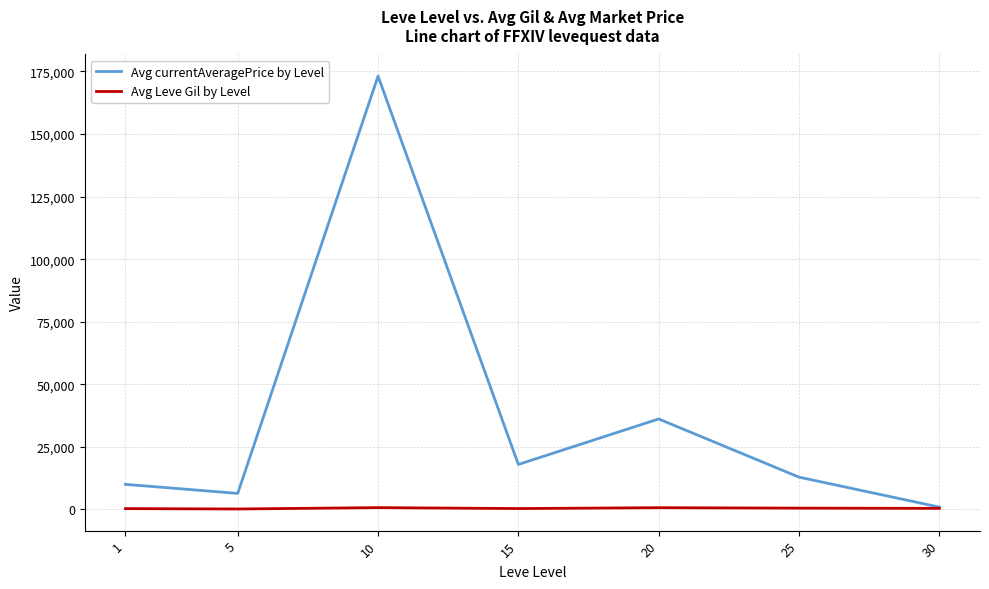

Rank the series by their maximum value, from lowest to highest.

Avg Leve Gil by Level, Avg currentAveragePrice by Level